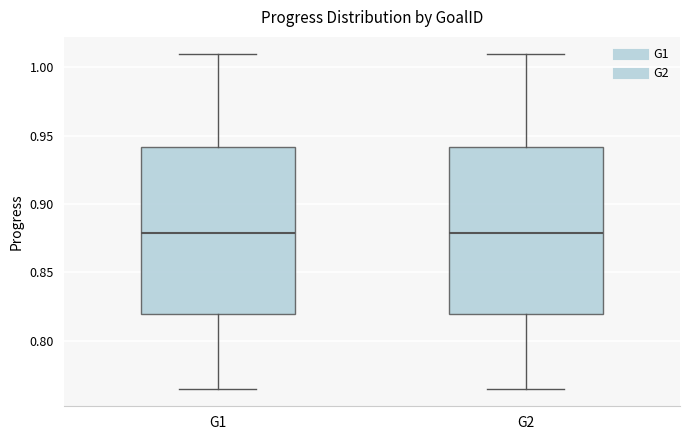

Reading left to right, transcribe this box plot: for each box, give where its median line is, the range the box spans, and where its two whiskers end, as read against the y-axis. The values are not printed on the chart, so give them approximately, as read against the axis.

G1: median 0.880, box 0.820 to 0.940, whiskers 0.765 to 1.010
G2: median 0.880, box 0.820 to 0.940, whiskers 0.765 to 1.010